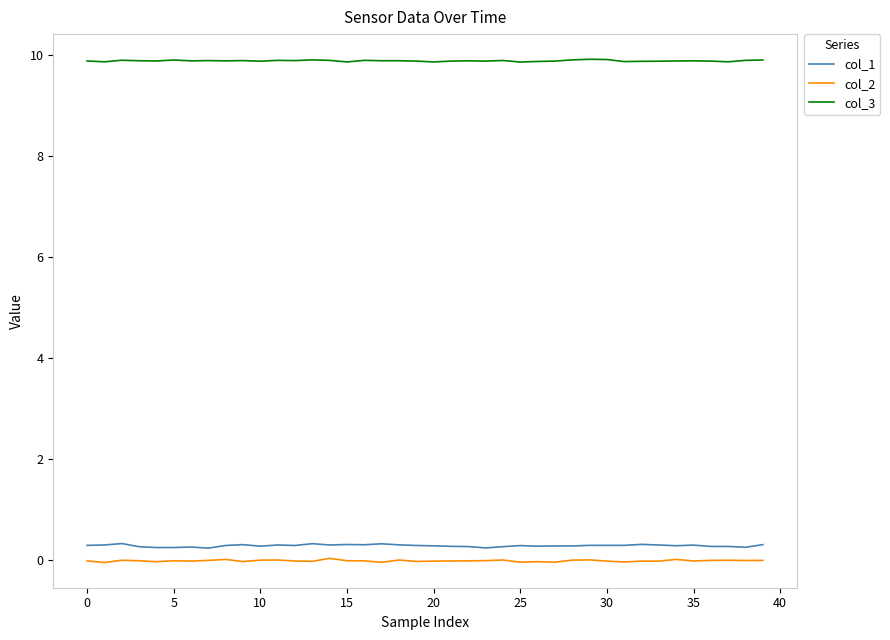

True or false: col_2 and col_1 intersect in this chart.

False